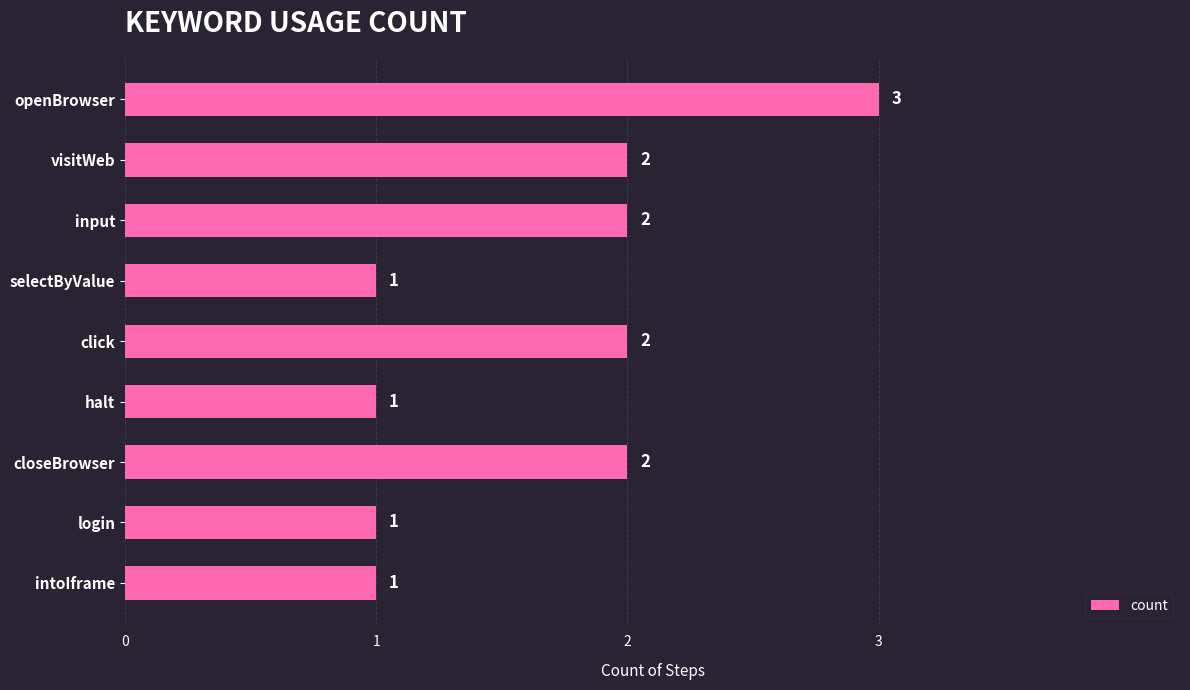

Which category has the highest value across all series?

openBrowser